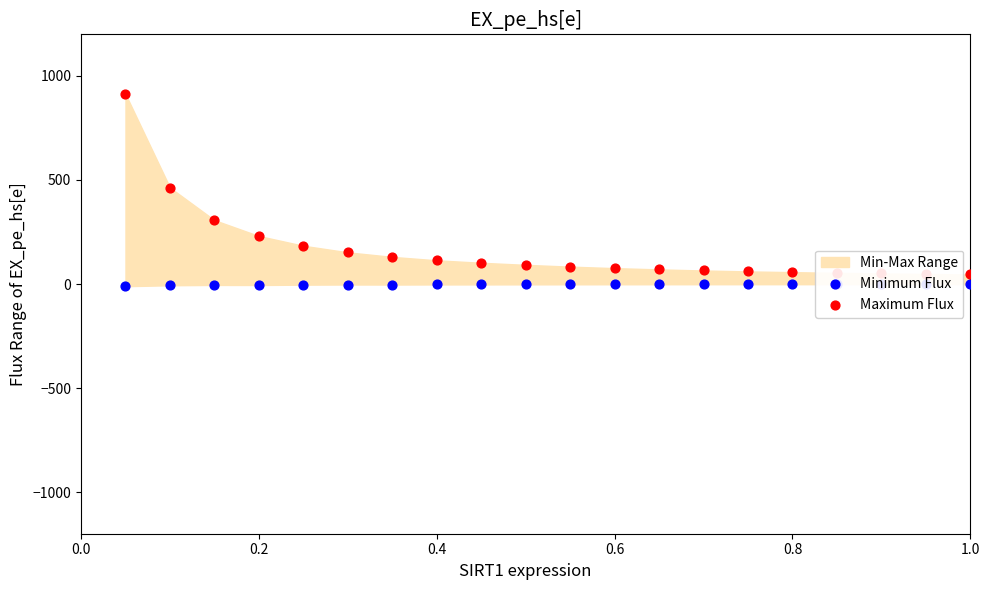

Which series has the largest total across all categories?

Maximum Flux